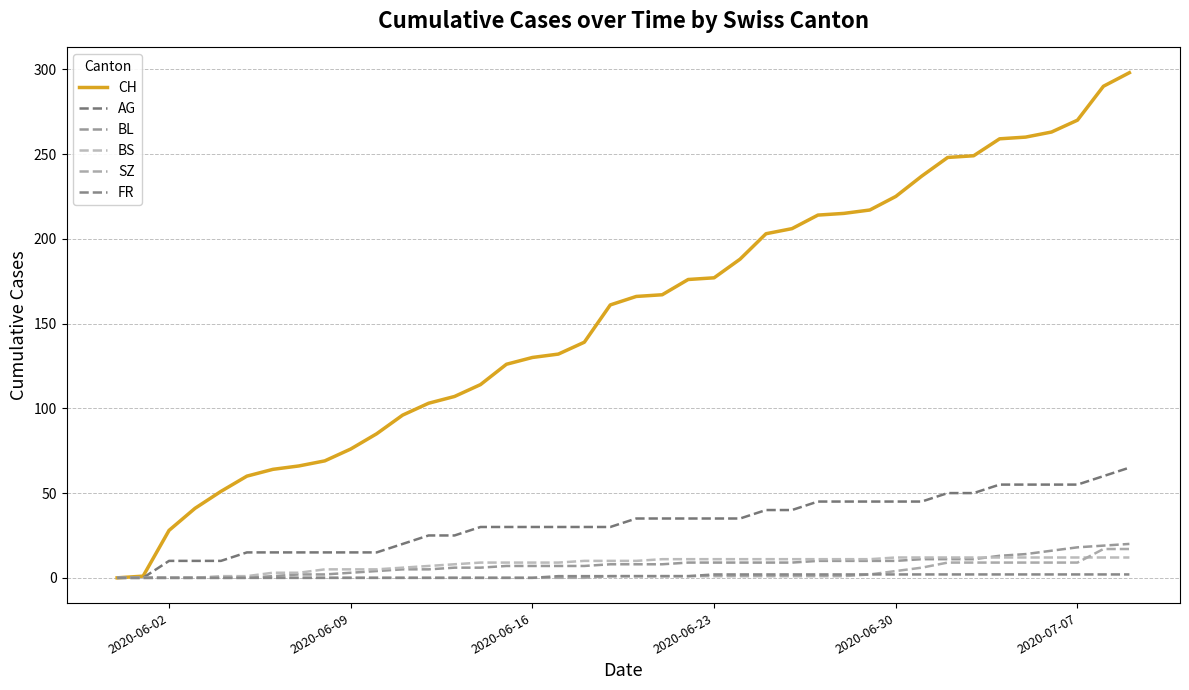

True or false: AG and SZ intersect in this chart.

False